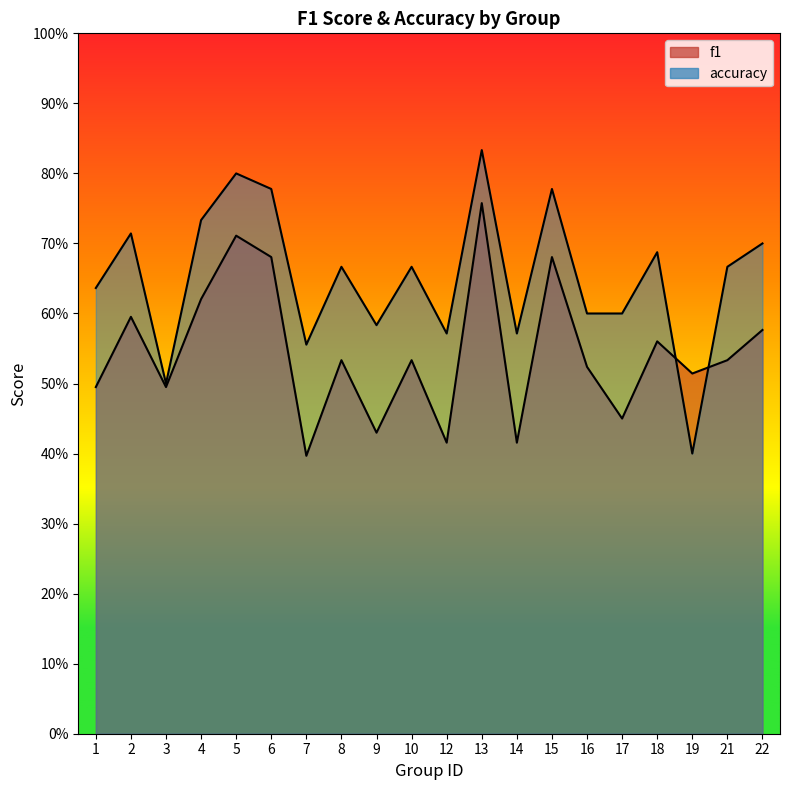

At which category does f1 reach its first local peak?

2